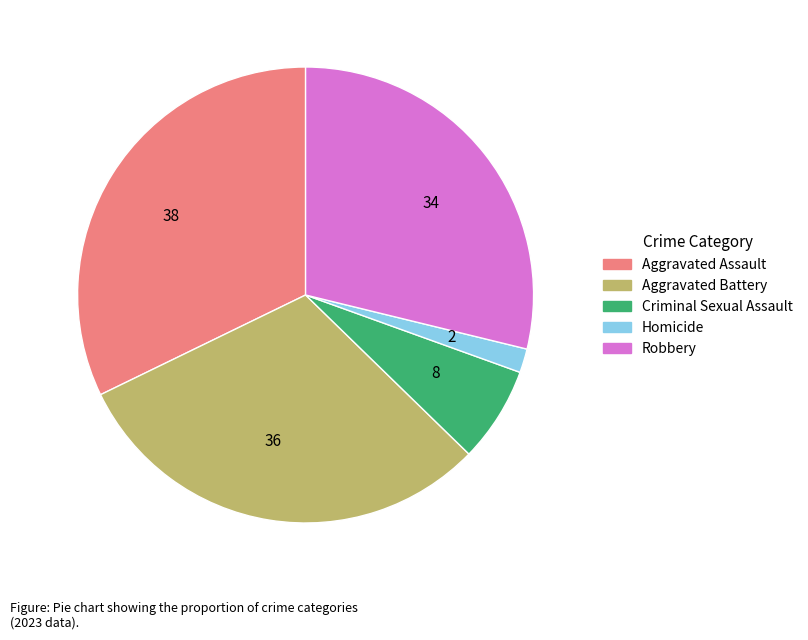

Which has a higher value, 38 or 8?

38